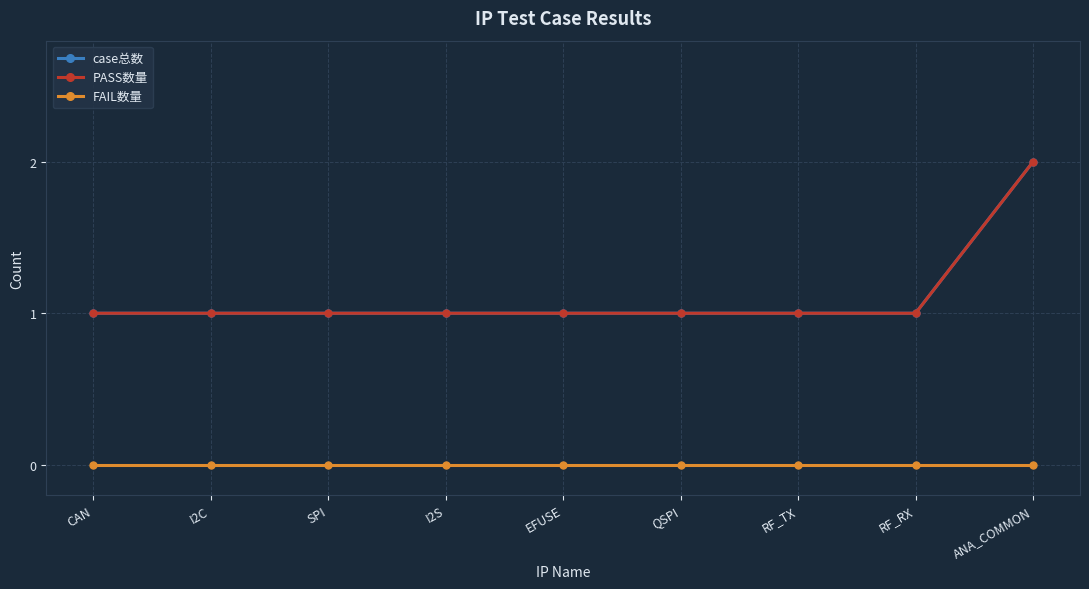

At how many categories does at least one series exceed 1?

1